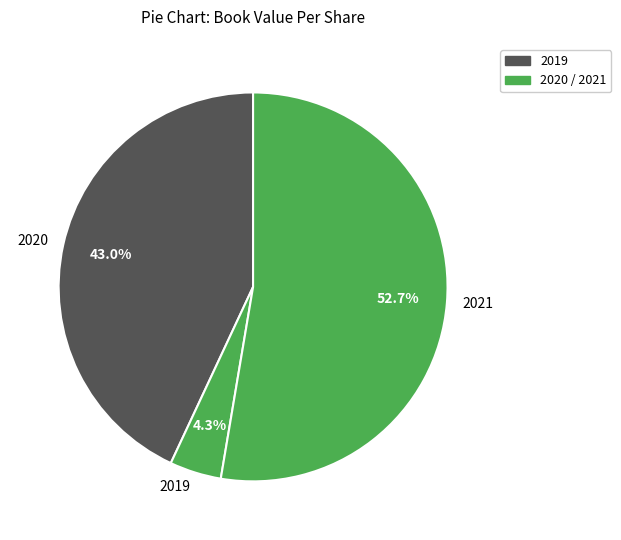

To the nearest percent, what percentage of the pie is 2019?

4%